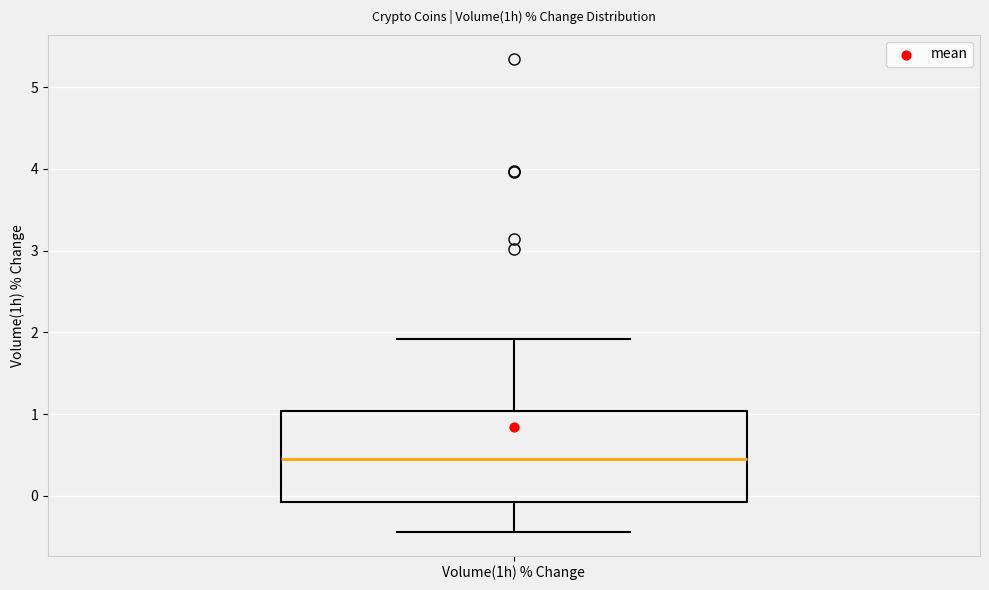

Where is the upper edge of the box for Volume(1h) % Change on the y-axis? The values are not printed on the chart, so give them approximately, as read against the axis.

1.0